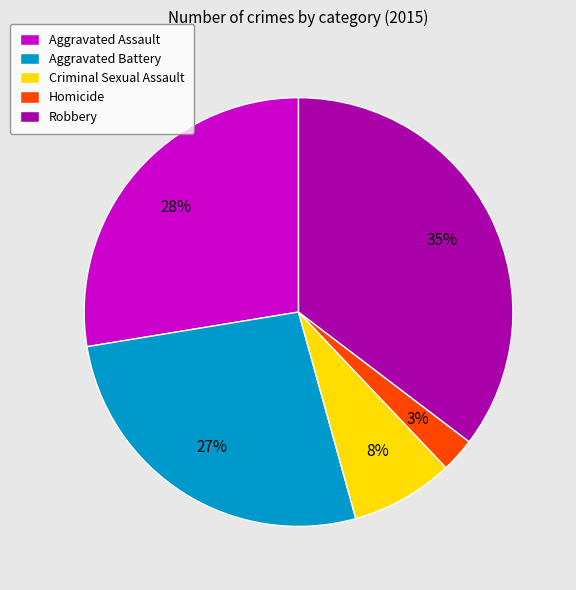

Does any single category account for the majority?

No